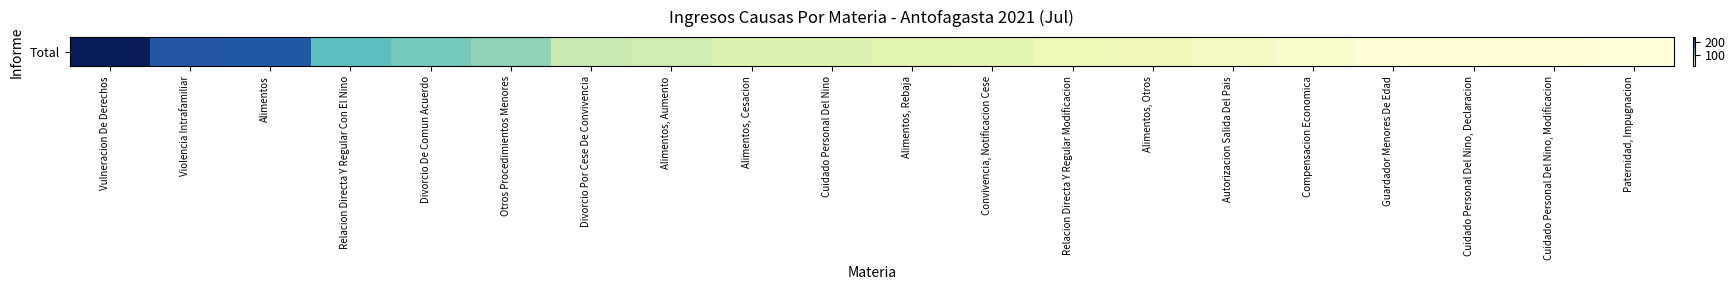

What is the difference between the maximum and minimum values?

236